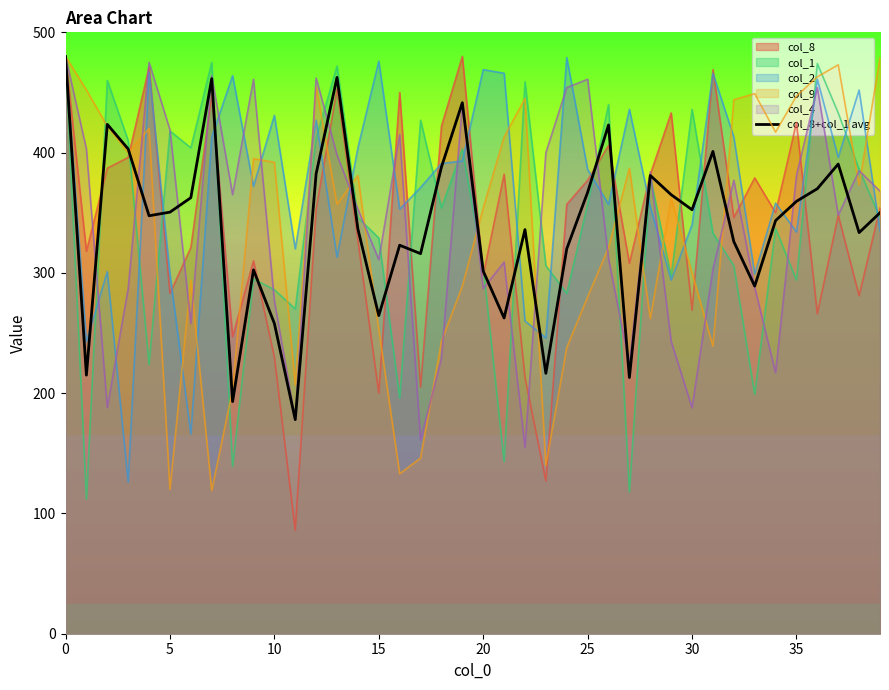

How many interior local peaks (higher than both neighbors) does the data have?

11